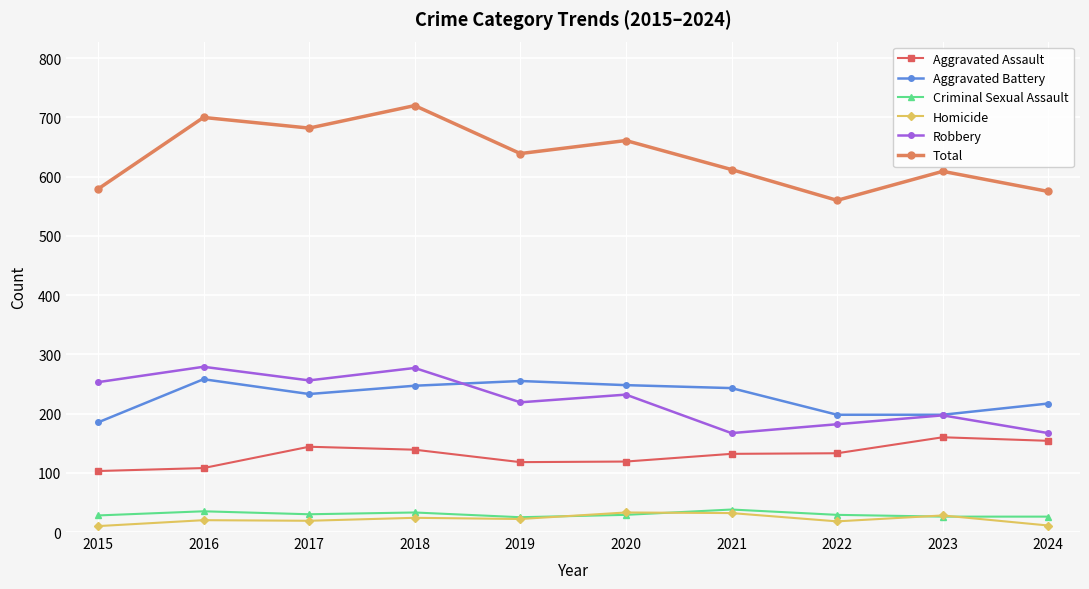

At which category is the sum across all series the highest?

2018